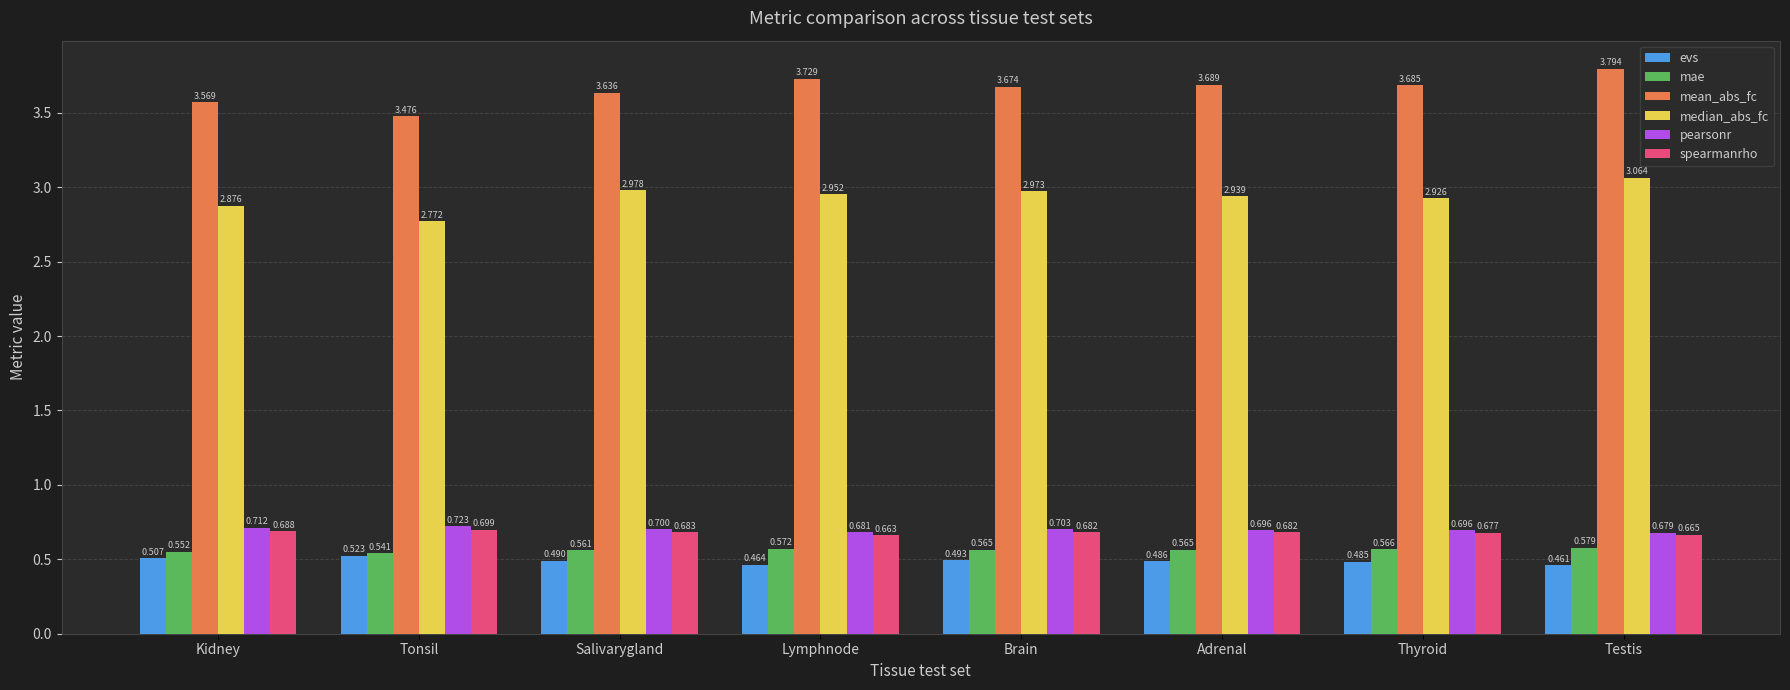

Does the chart contain stacked bars?

No